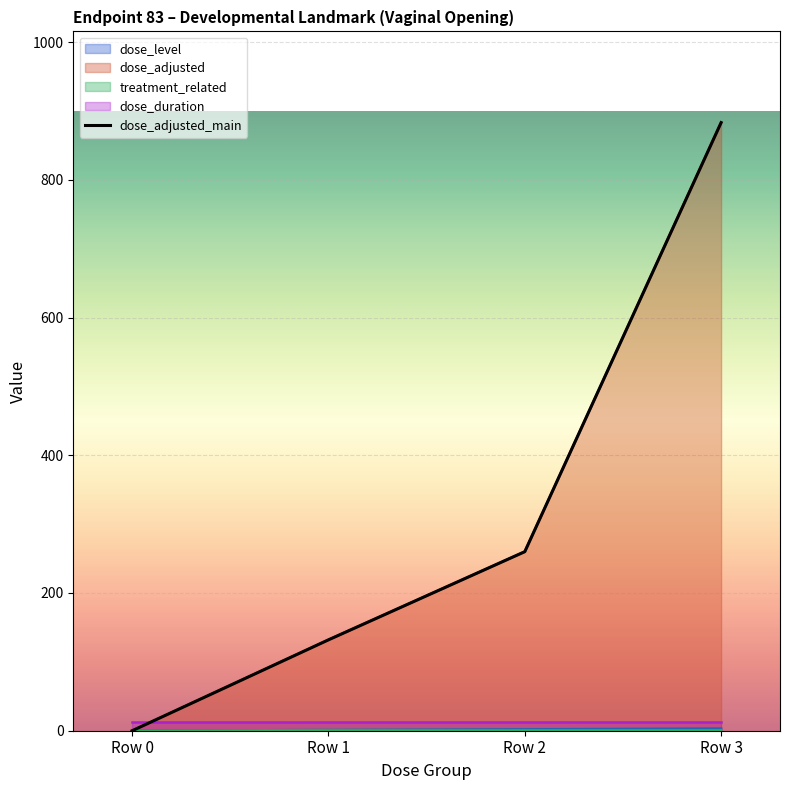

What is the maximum value shown in the chart?

883